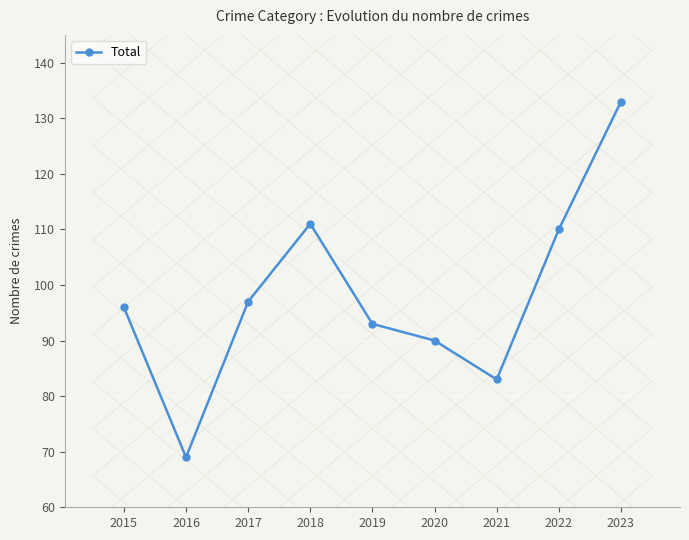

How many lines are shown in the chart?

1